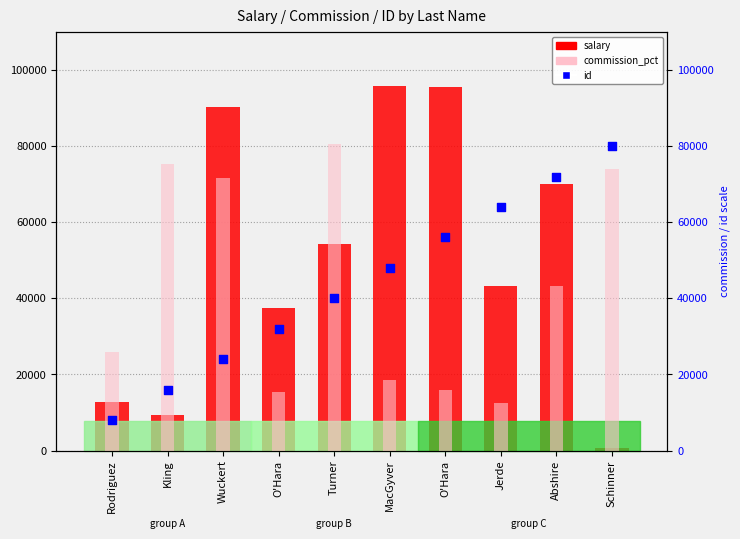

Which series reaches the minimum Y coordinate?

salary